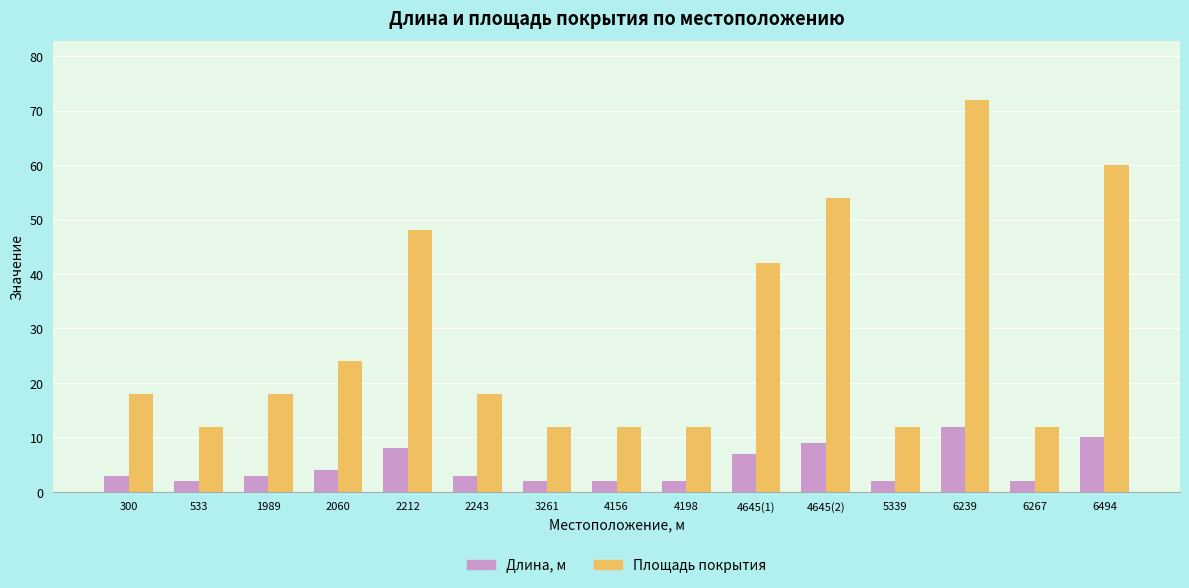

What is the spread (max minus min) of values at 1989?

15